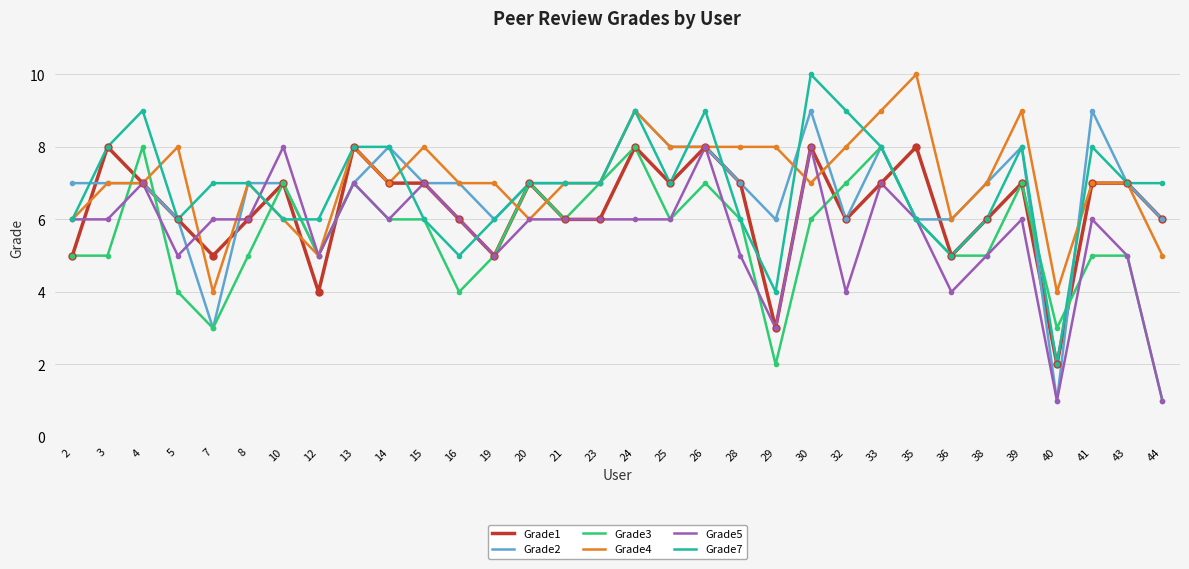

Is the value of Grade4 at 36 greater than the value of Grade3 at 38?

Yes